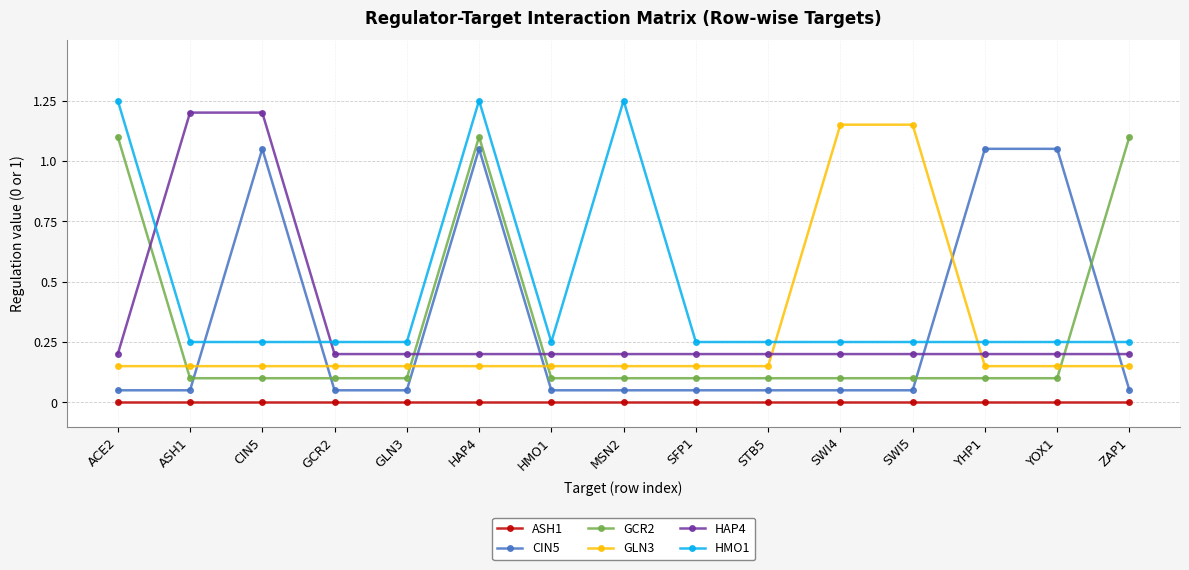

Which series has the widest spread of values?

CIN5